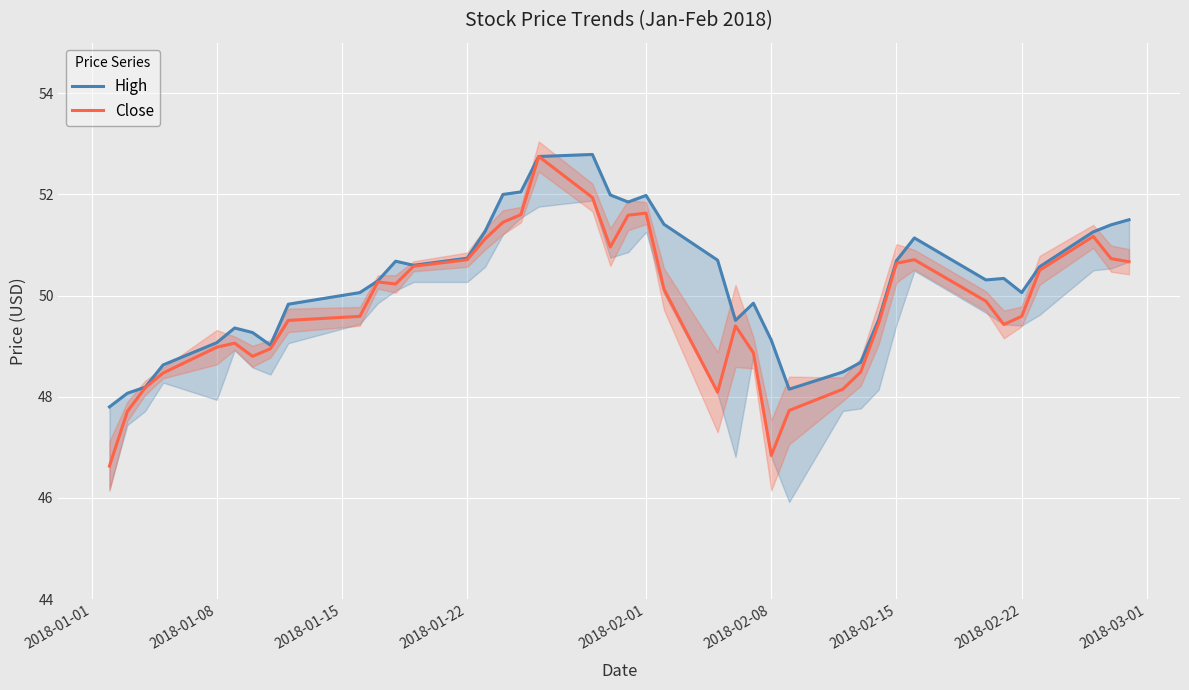

What is the difference between the maximum and minimum values in the Close series?

6.1